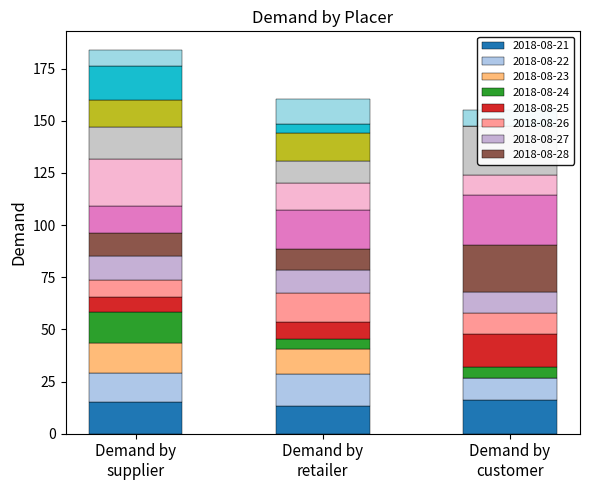

What is the label of the 9th bar from the right?

2018-08-26